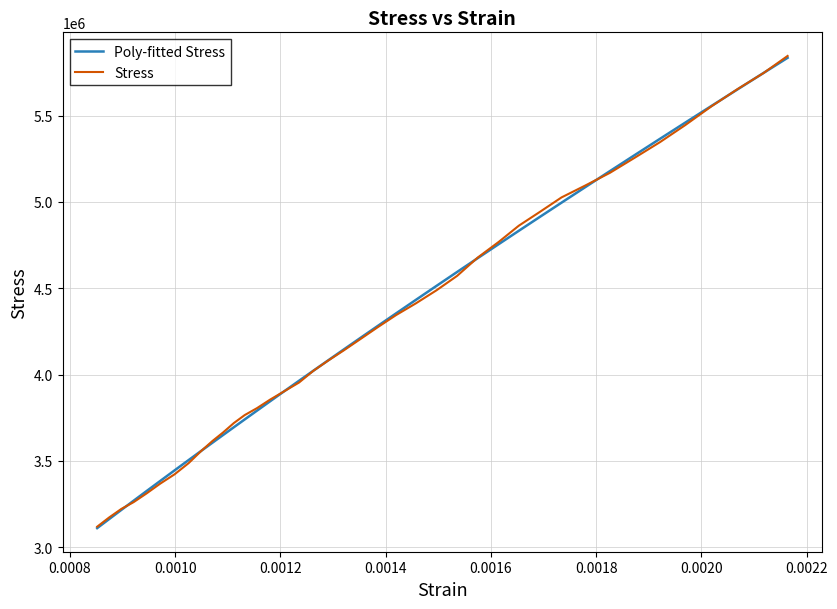

Reading left to right, transcribe all the data shown in this chart.

Poly-fitted Stress: 3110583.3	3162685.3	3216078.7	3269230.5	3325160.2	3383828.6	3445195.3	3504763.3	3558123.2	3605357.2	3649472.9	3694892.1	3740143.8	3791035.6	3844609.6	3902270.3	3963962.7	4022508.1	4080787.4	4145863.5	4213426.0	4282042.9	4354479.8	4432061.3	4513332.8	4594140.4	4674498.6	4755773.0	4832581.2	4911685.7	4995721.7	5084623.8	5178328.7	5272848.5	5365583.4	5459172.0	5556203.9	5652800.1	5746430.4	5834601.8
Stress: 3118815.2	3172040.0	3221773.3	3261036.2	3311641.9	3368356.2	3422451.4	3487019.0	3557693.3	3615280.0	3664141.0	3719108.6	3765352.4	3805487.6	3854348.6	3902337.1	3953815.2	4021872.4	4079459.0	4140535.2	4206845.7	4274902.9	4344704.8	4411887.6	4487796.2	4571558.1	4678005.7	4768748.6	4862106.7	4940634.3	5026141.0	5094198.1	5168361.9	5257358.1	5346354.3	5444948.6	5554015.2	5654354.3	5745967.6	5845434.3